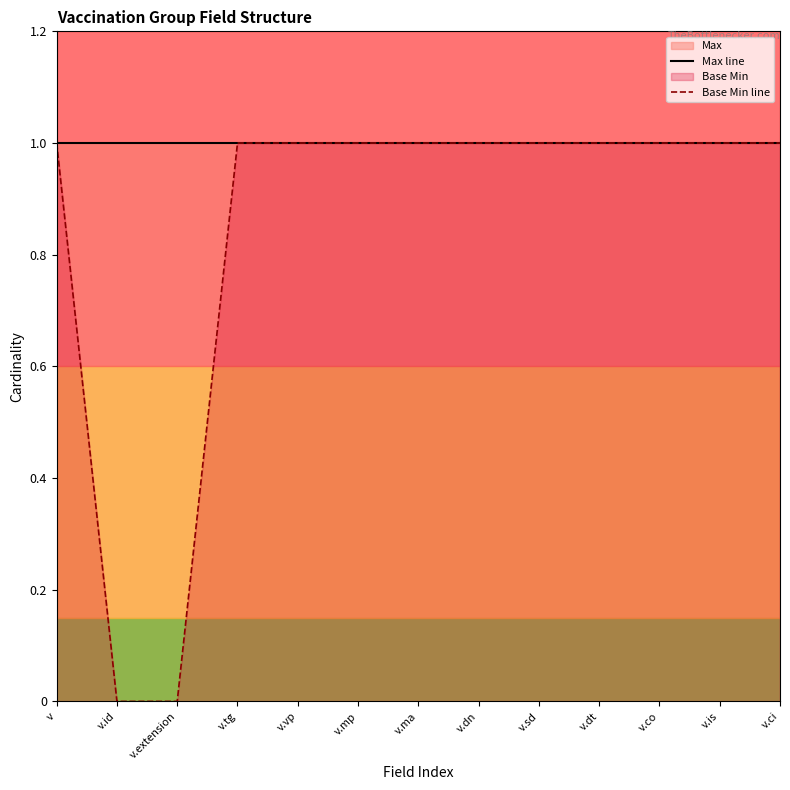

What is the label of the 12th point from the right?

v.id